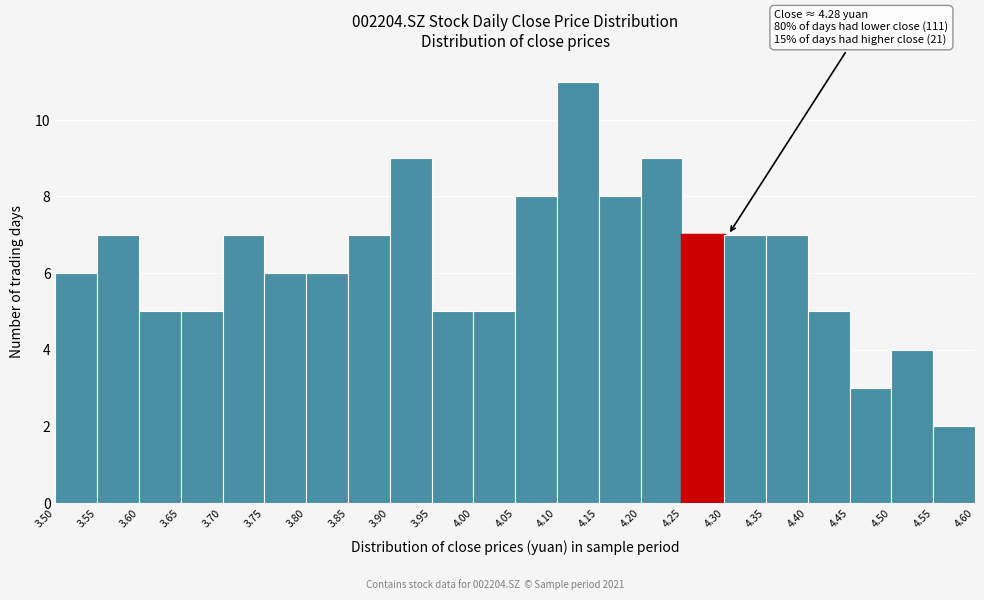

Over which range of the x-axis is the bar tallest?

4.10 to 4.15